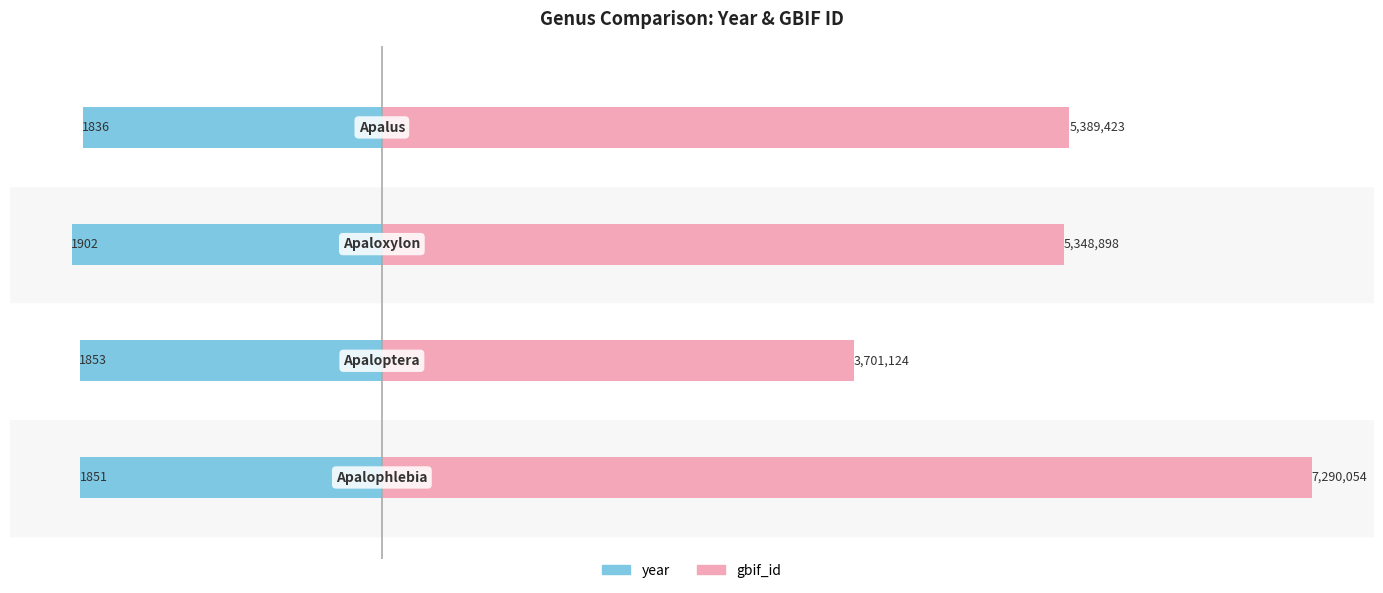

Which series changed the most between 1 and 3?

gbif_id